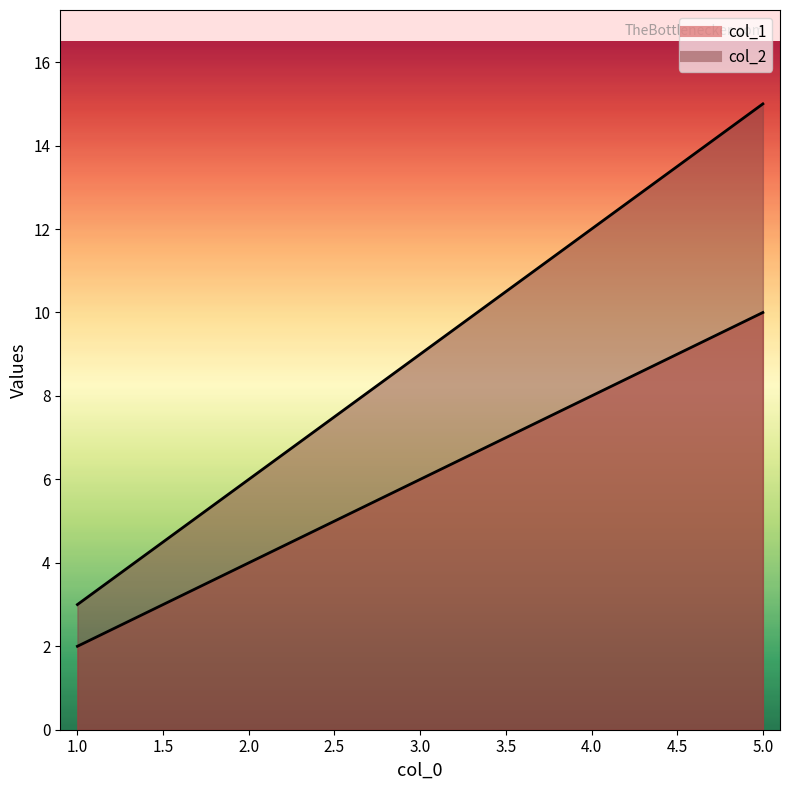

Count the number of data series in this chart.

2